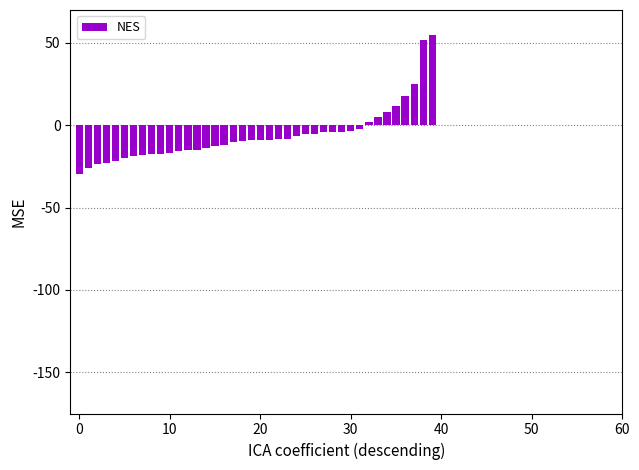

What is the difference between the maximum and second lowest values?

80.9